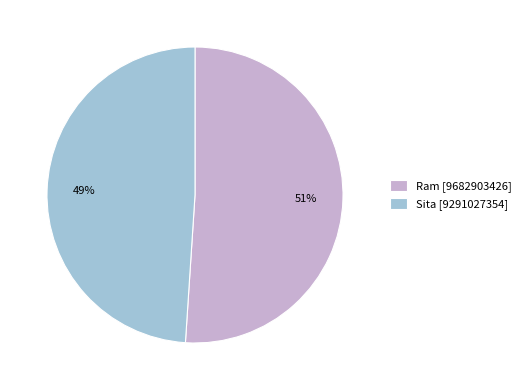

What percentage is the Ram slice, to the nearest percent?

51%